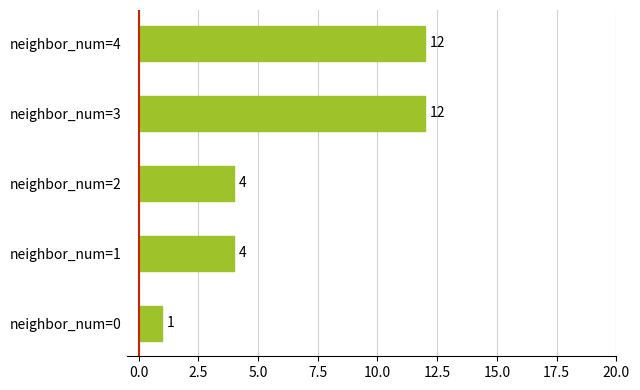

Approximately how many times larger is the value at neighbor_num=4 compared to neighbor_num=0?

12.0